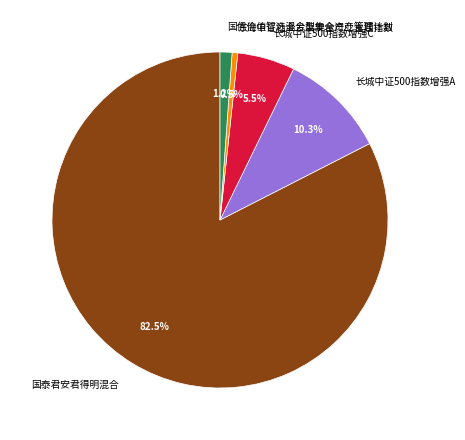

Which has a higher value, 东海中证社会发展安全产业主题指数 or 长城中证500指数增强C?

长城中证500指数增强C